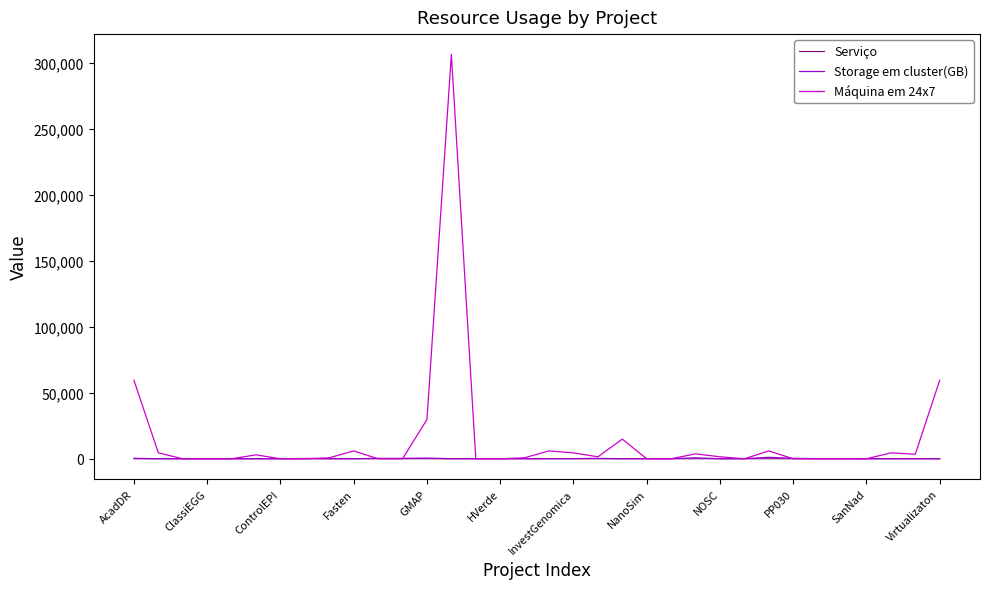

Which series has the largest range (max minus min)?

Máquina em 24x7